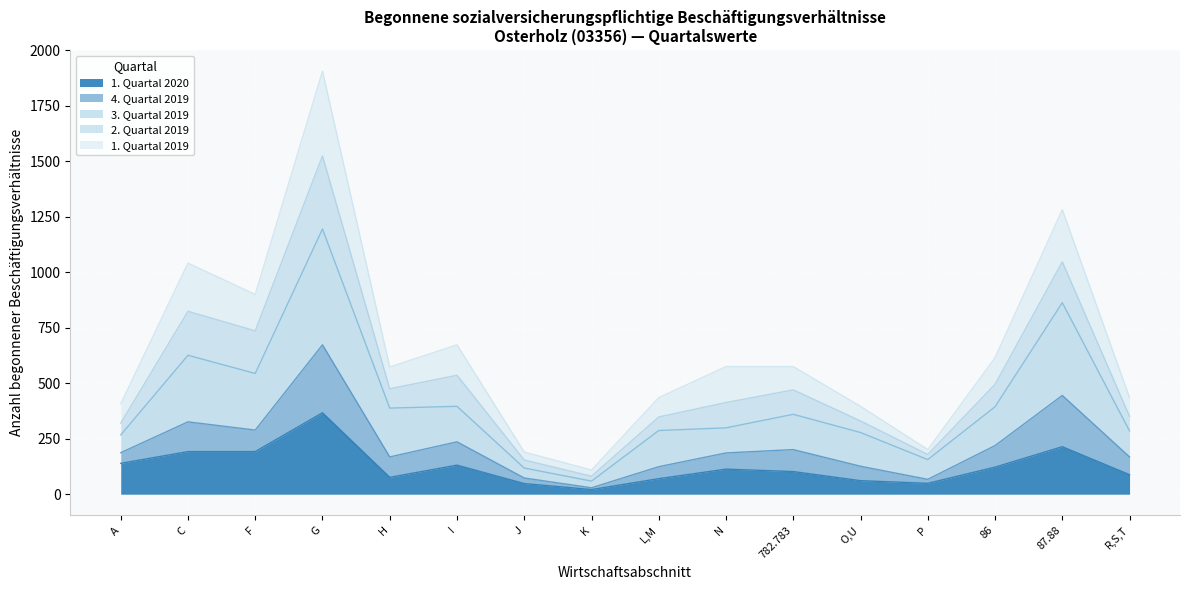

What is the spread (max minus min) of values at K?

88